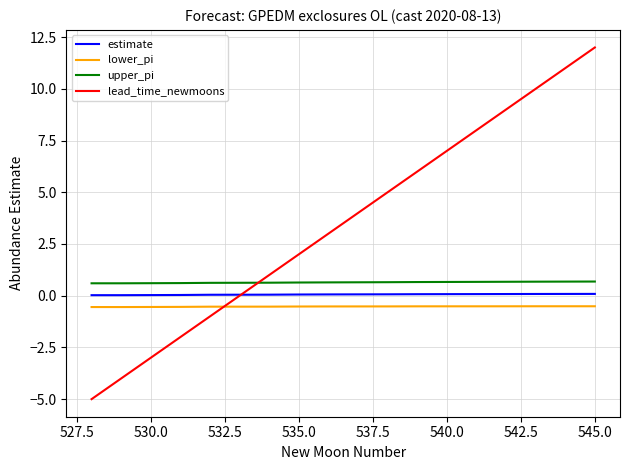

What is the maximum value shown in the chart?

12.0